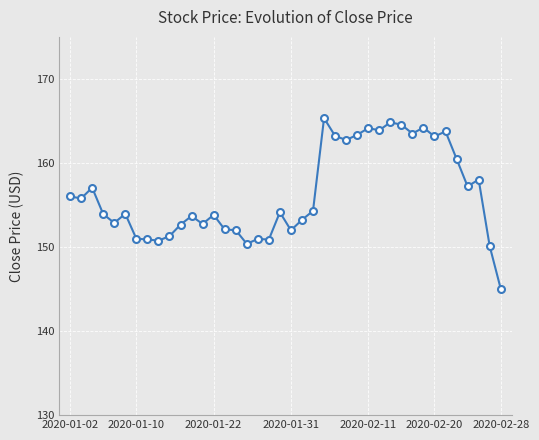

What is the smallest value displayed?

145.0